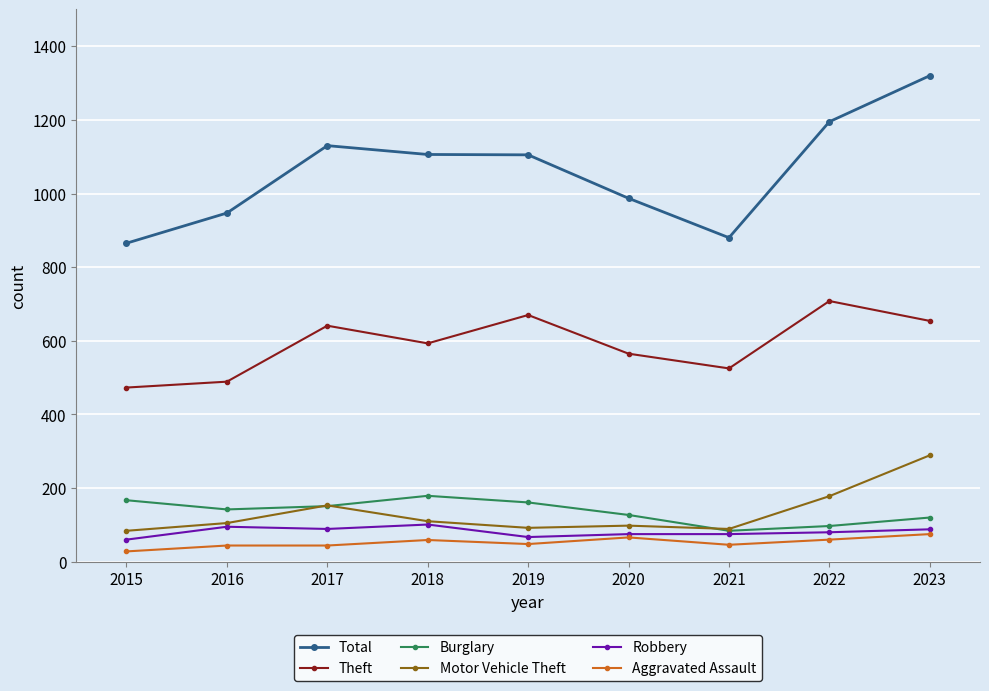

How many lines are shown in the chart?

6